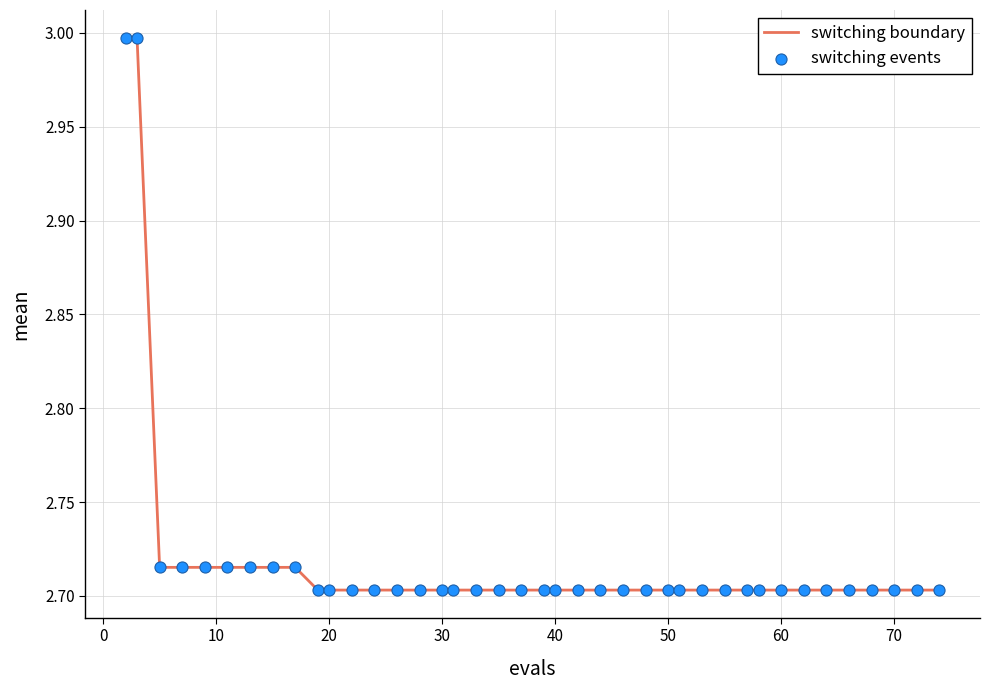

What is the greatest value displayed?

3.0